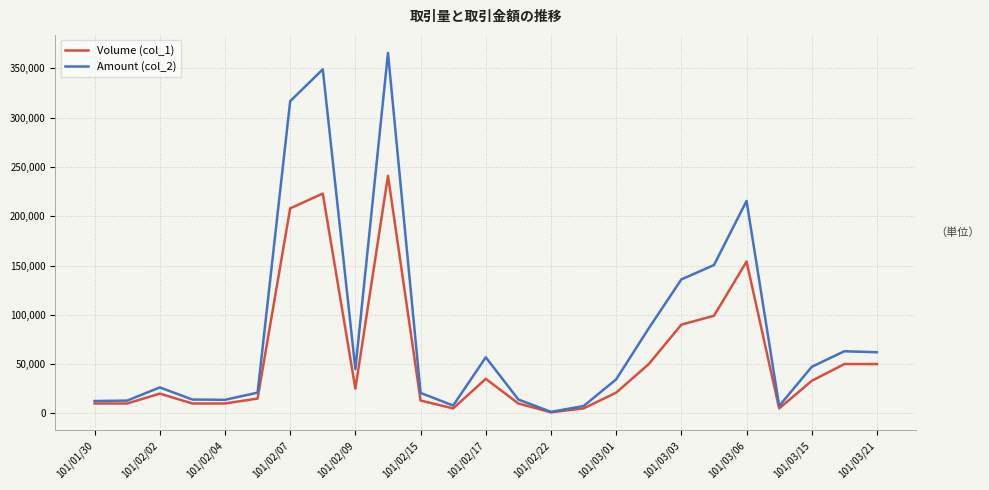

Does the chart display data point markers on the line(s)?

No